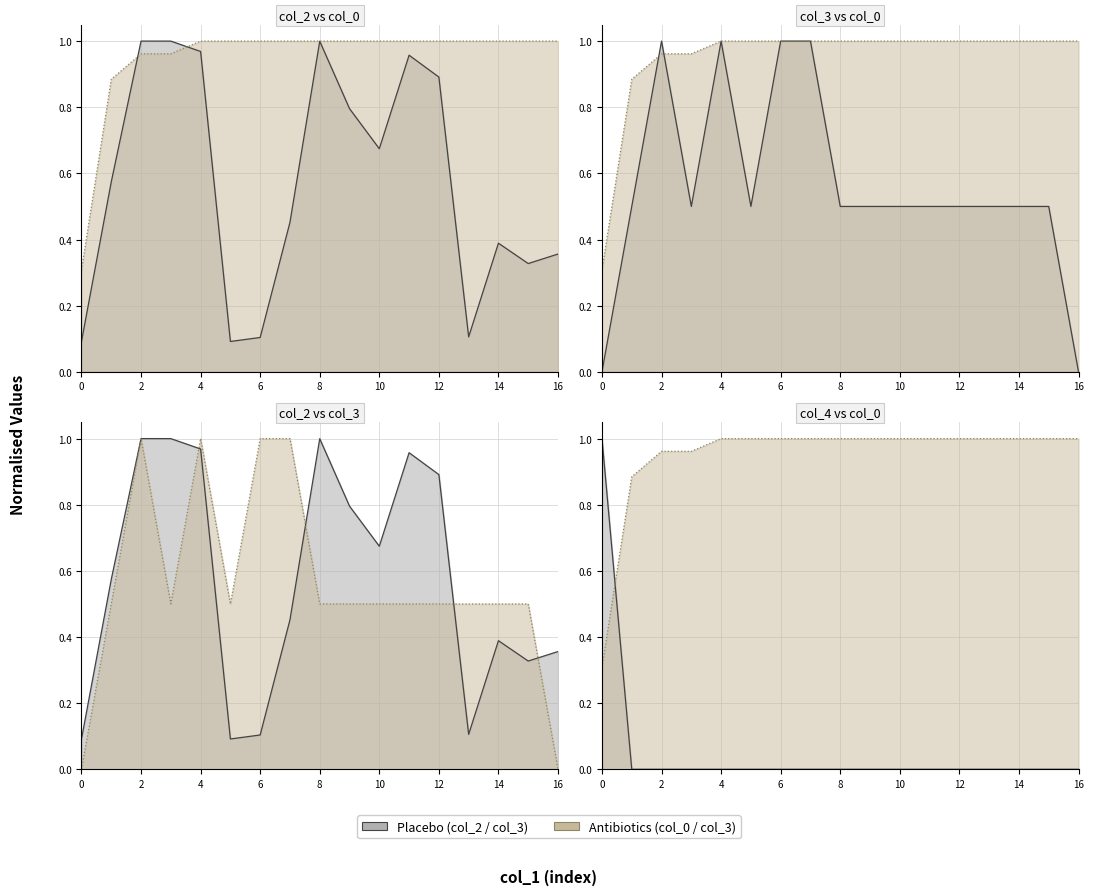

Reading left to right, what are all the values shown in this chart?

col_2: 0.1	0.6	1.0	1.0	1.0	0.1	0.1	0.5	1.0	0.8	0.7	1.0	0.9	0.1	0.4	0.3	0.4
col_0: 0.3	0.9	1.0	1.0	1.0	1.0	1.0	1.0	1.0	1.0	1.0	1.0	1.0	1.0	1.0	1.0	1.0
col_3: 0.0	0.5	1.0	0.5	1.0	0.5	1.0	1.0	0.5	0.5	0.5	0.5	0.5	0.5	0.5	0.5	0.0
col_4: 1.0	0.0	0.0	0.0	0.0	0.0	0.0	0.0	0.0	0.0	0.0	0.0	0.0	0.0	0.0	0.0	0.0